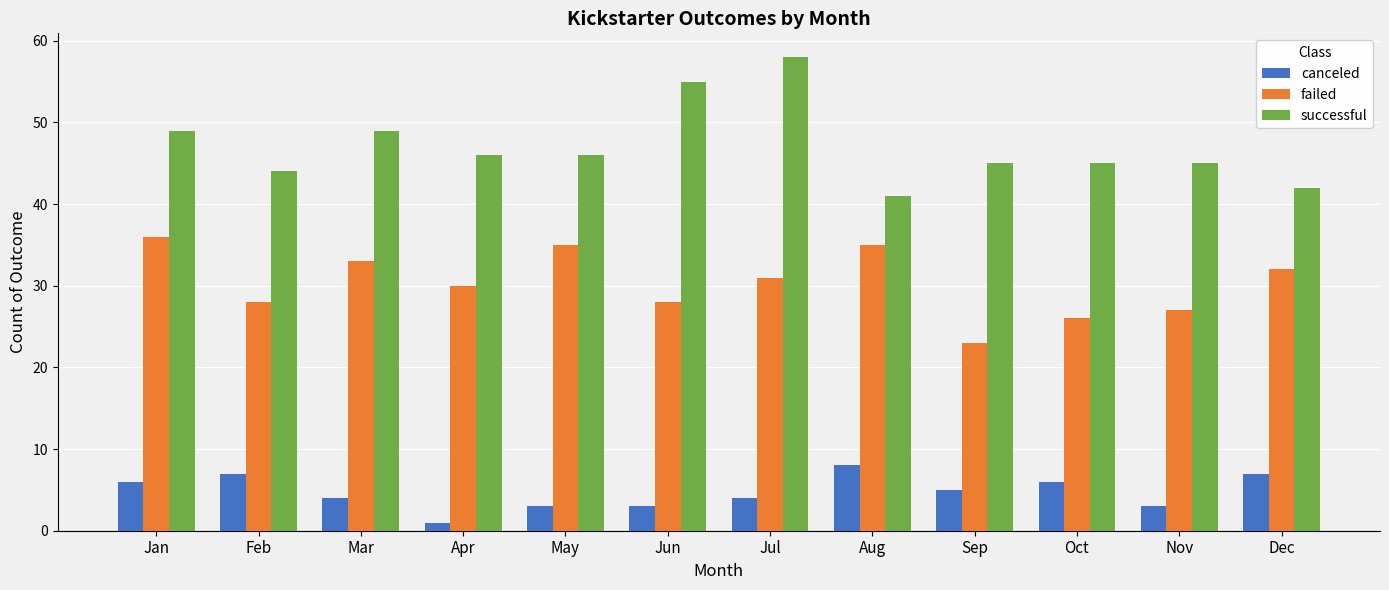

List the series in order of their overall mean, lowest first.

canceled, failed, successful